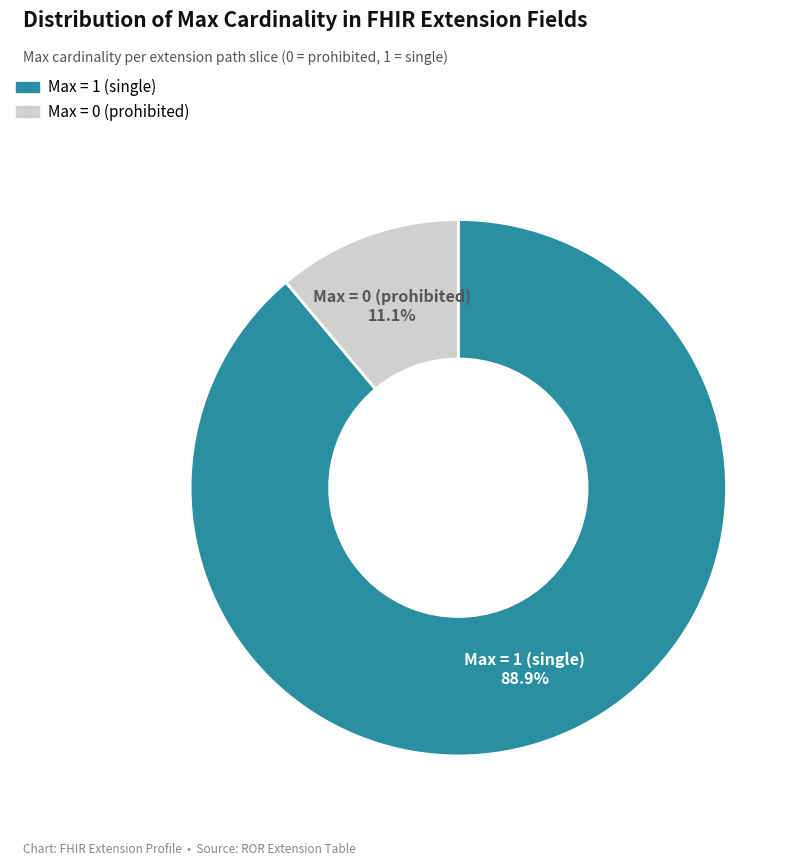

Is there any slice that represents more than half of the pie?

Yes